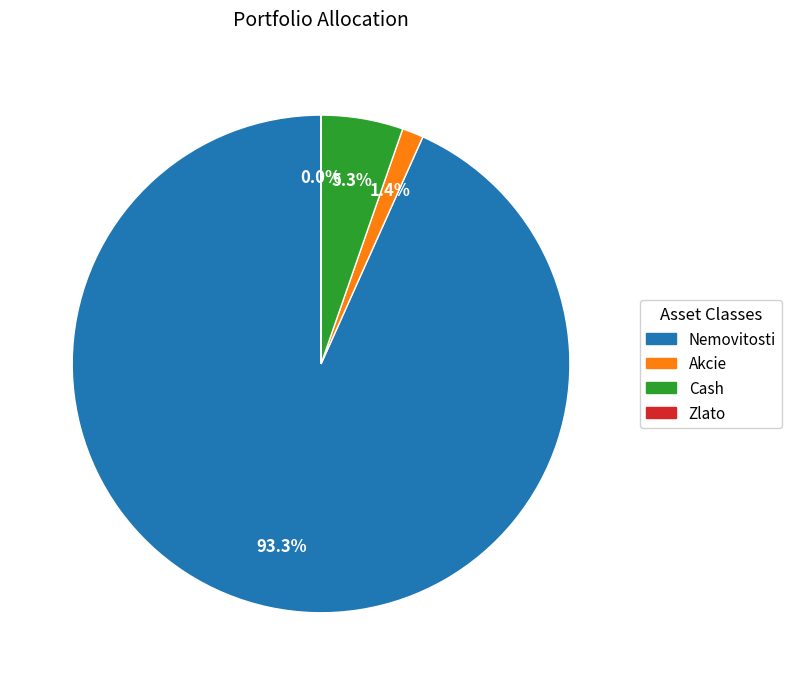

Combined, do Cash and Akcie account for over 50%?

No